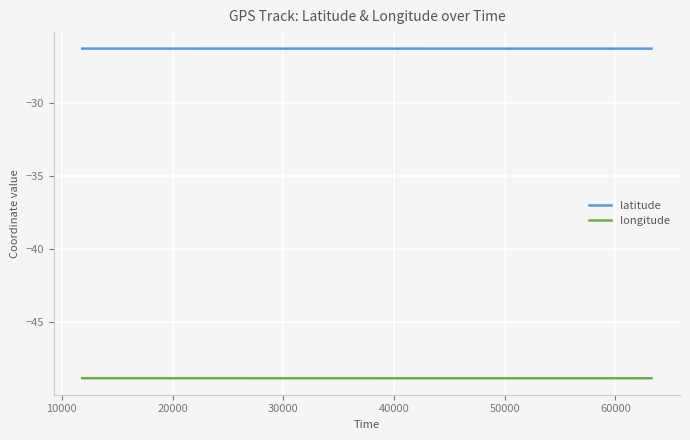

Which series has the largest total across all categories?

latitude